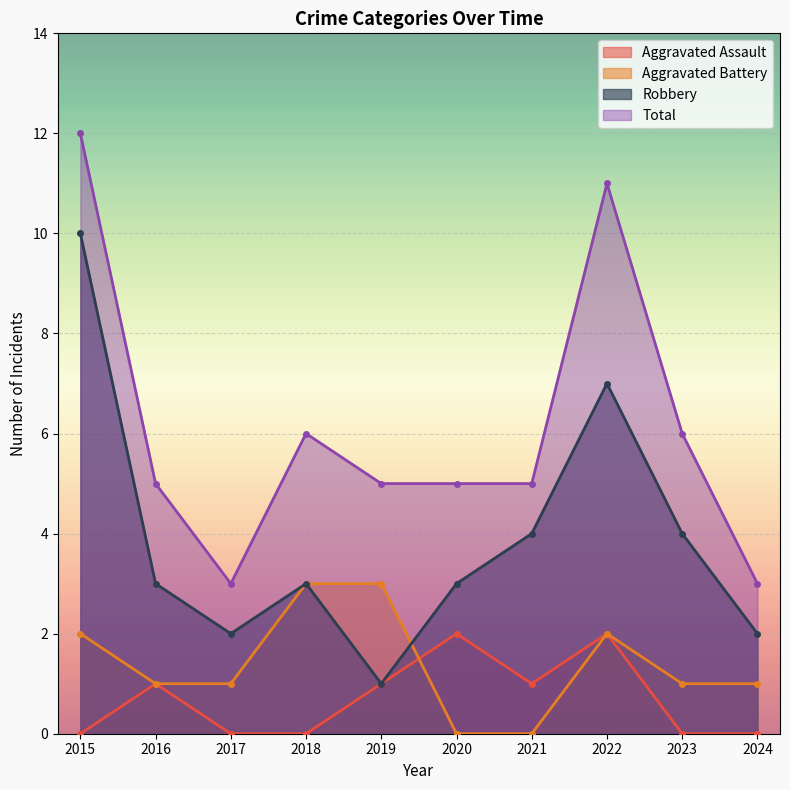

Read the Total value at 2024.

3